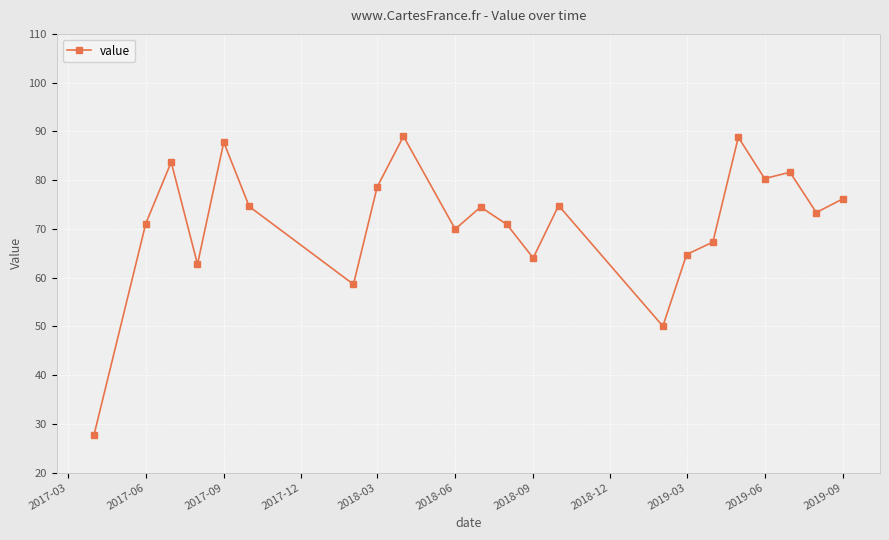

What is the value of the 9th point from the left?

89.0